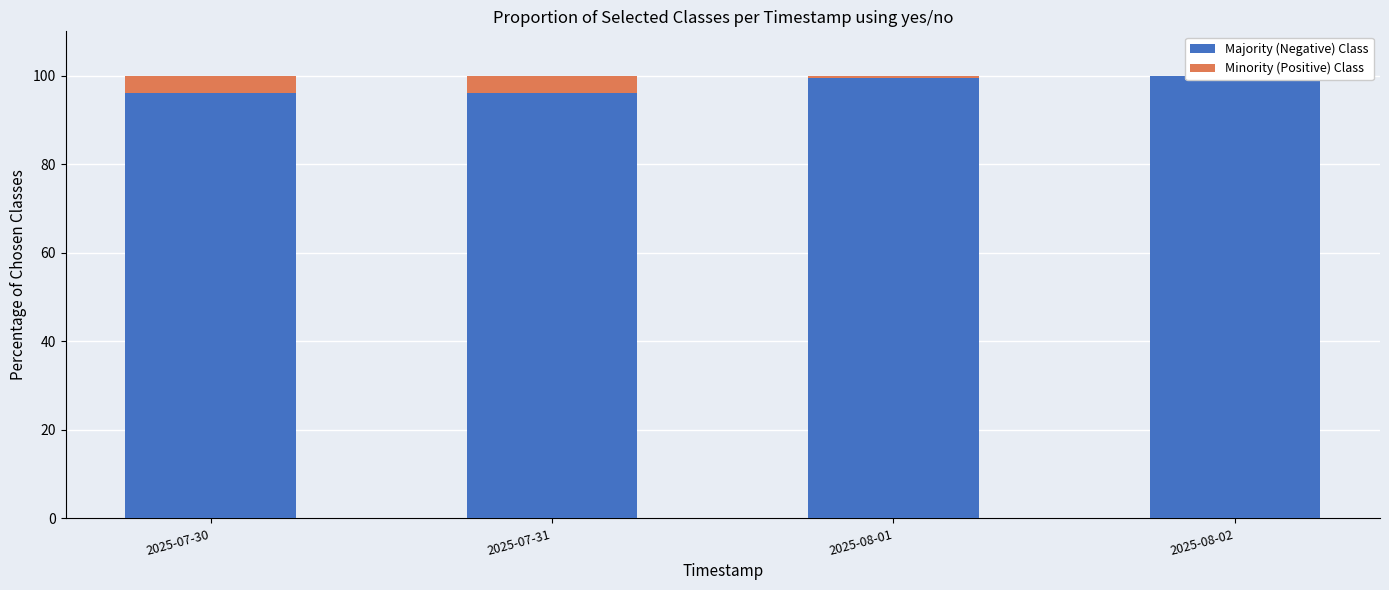

Where is Majority (Negative) Class nearest to the value 97?

2025-07-30